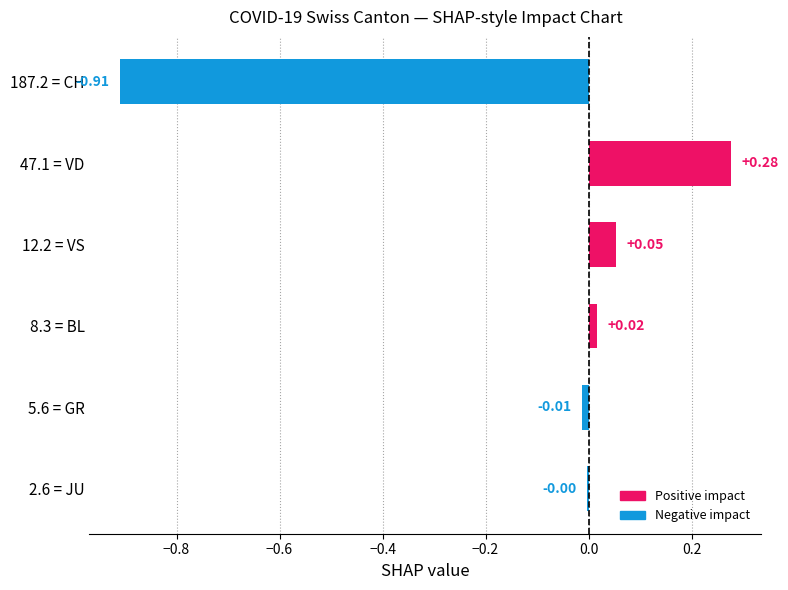

What is the sum of all values?

-0.6